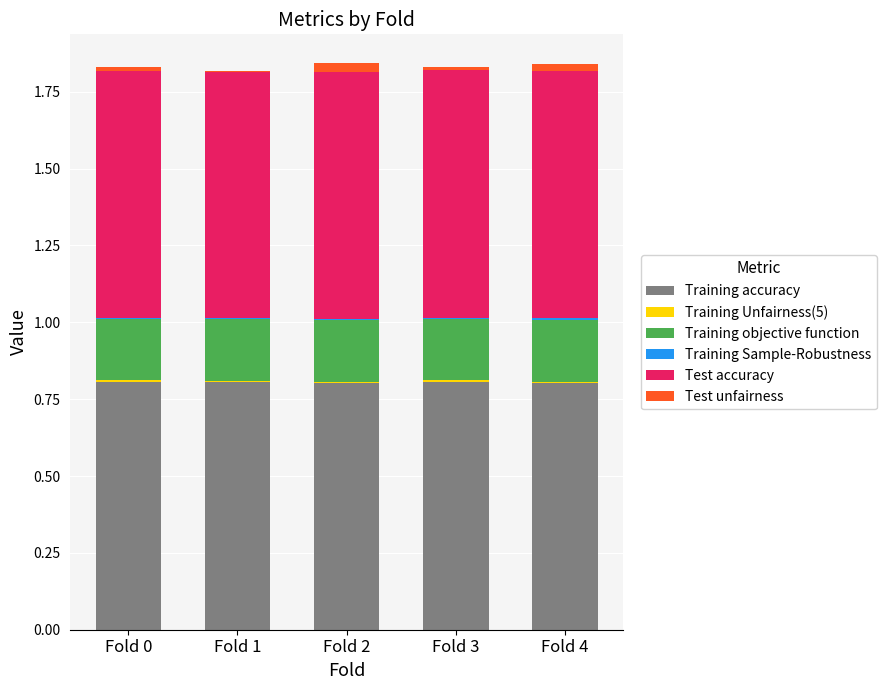

What is the sum of all Training accuracy values?

4.0